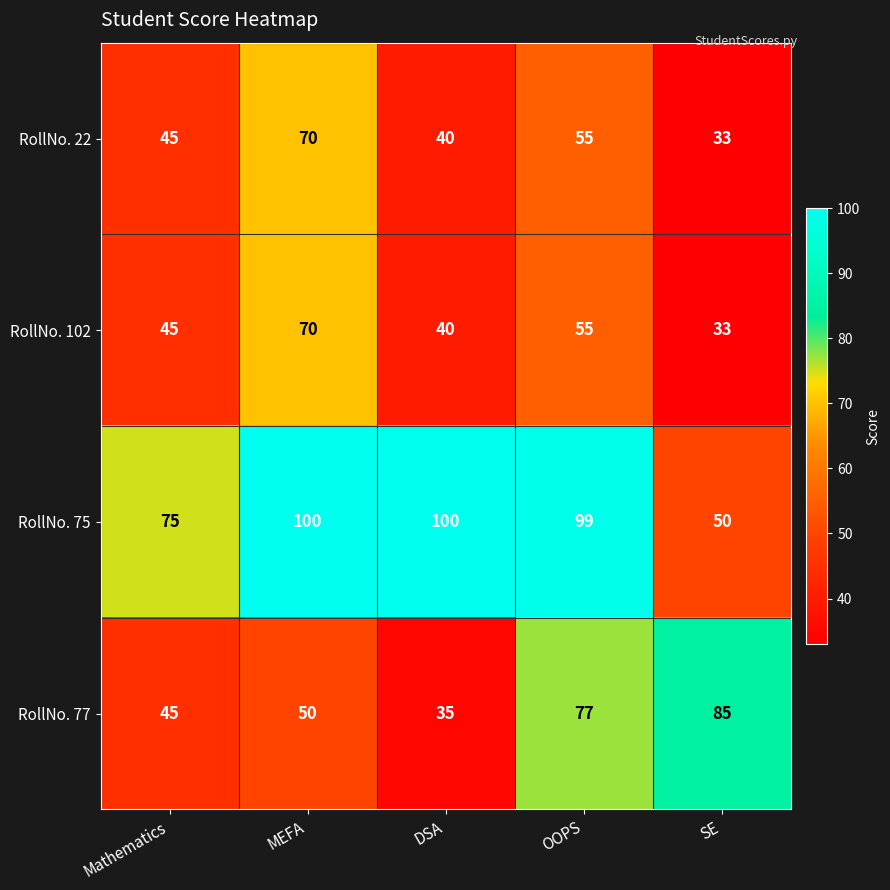

How many data points in RollNo. 22 are less than 45?

2